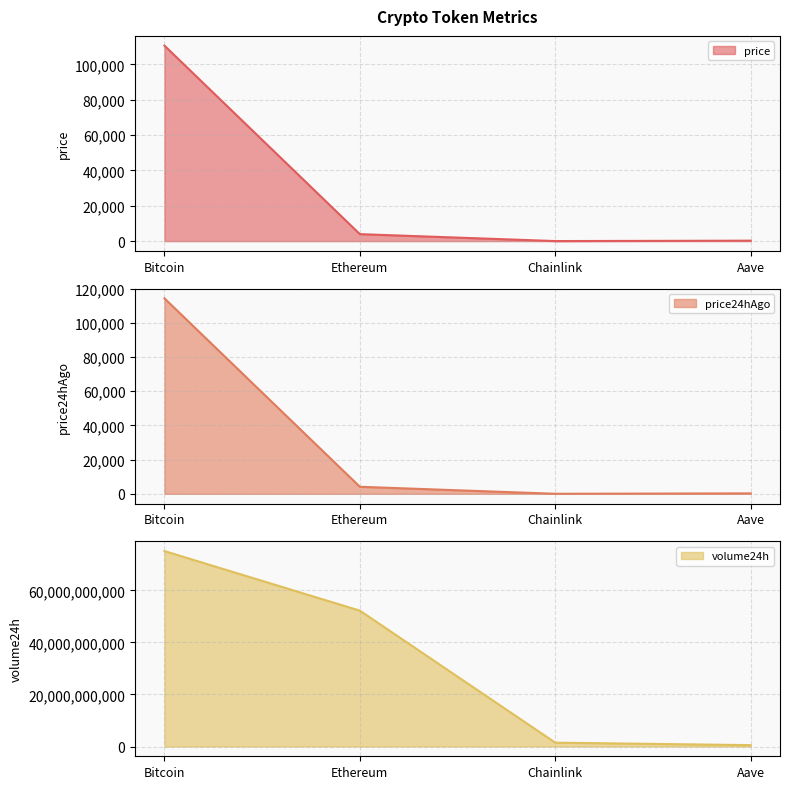

The price series shows 337.4 at Aave. True or false?

False